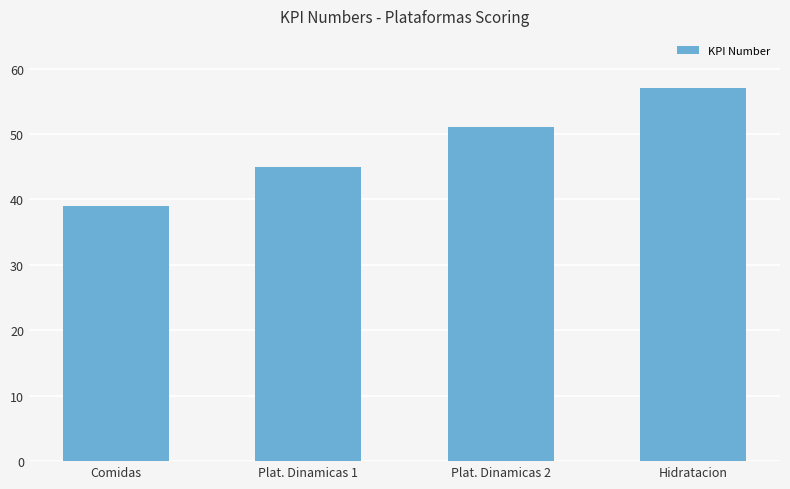

Rank the categories by value from highest to lowest.

Hidratacion, Plat. Dinamicas 2, Plat. Dinamicas 1, Comidas